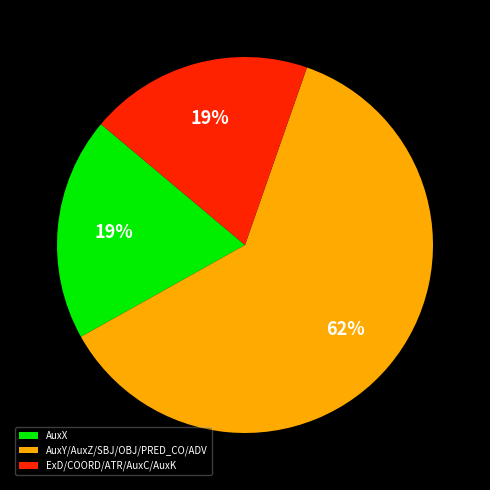

True or false: AuxX accounts for 13% of the total.

False